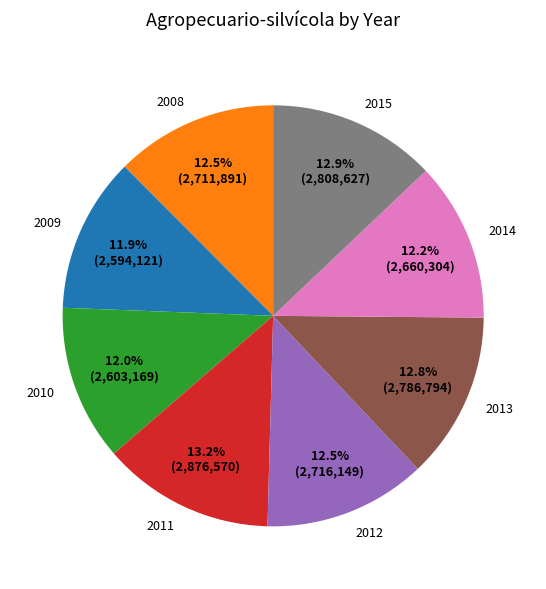

To the nearest percent, what is the difference between the largest and smallest slice percentages?

1%